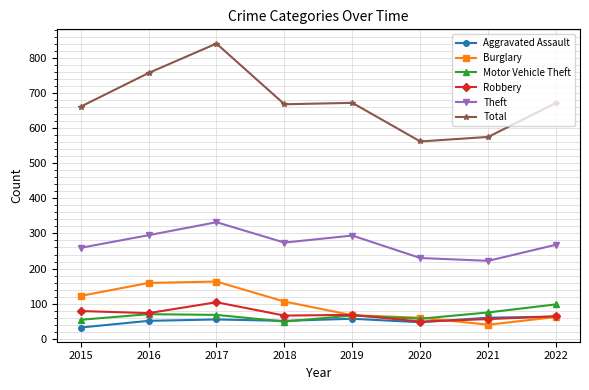

The value of Theft at 2021 is 308. True or false?

False